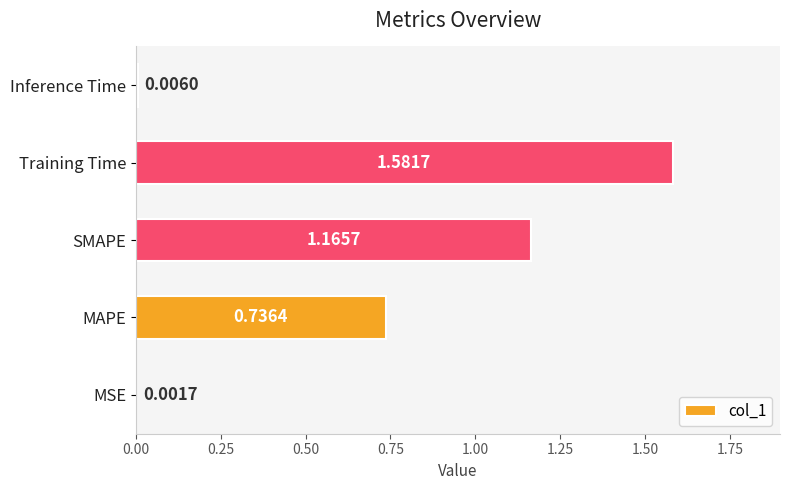

What is the change in value from MSE to MAPE?

+0.7